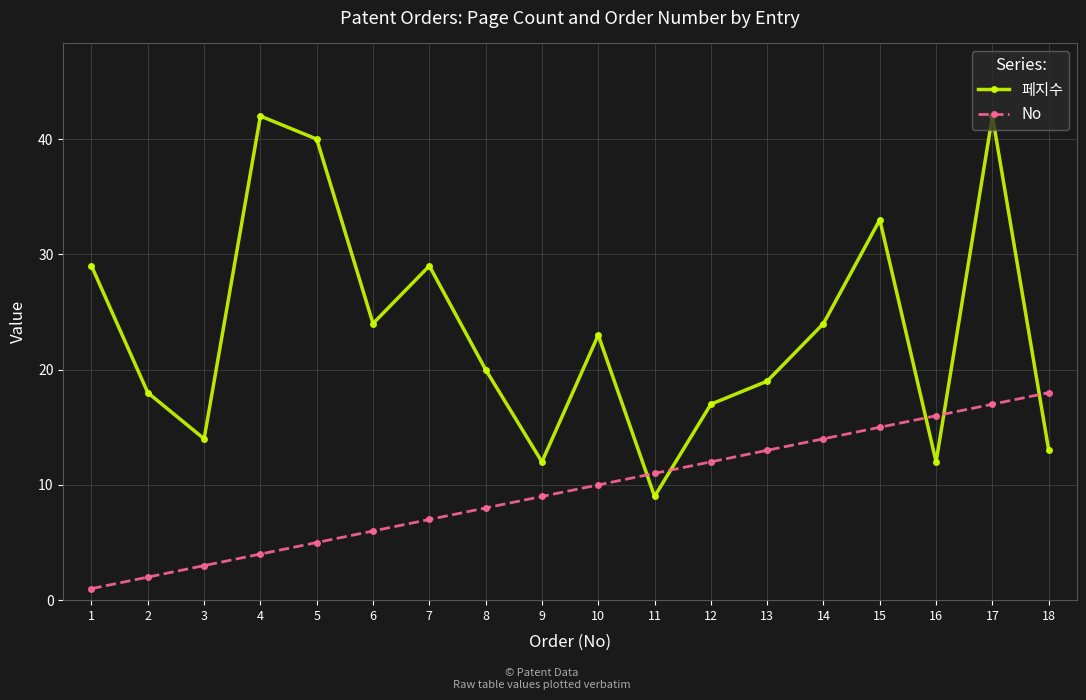

What is the difference between the maximum and minimum values in the 페지수 series?

33